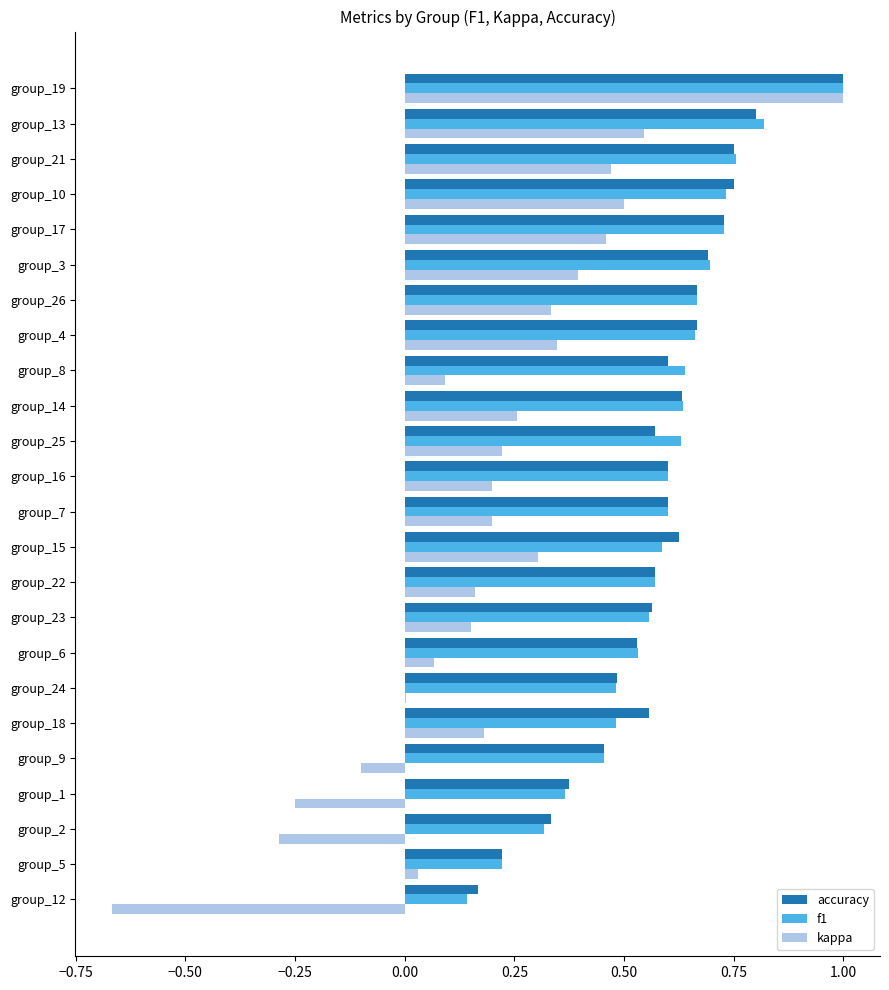

Count the number of data series in this chart.

3